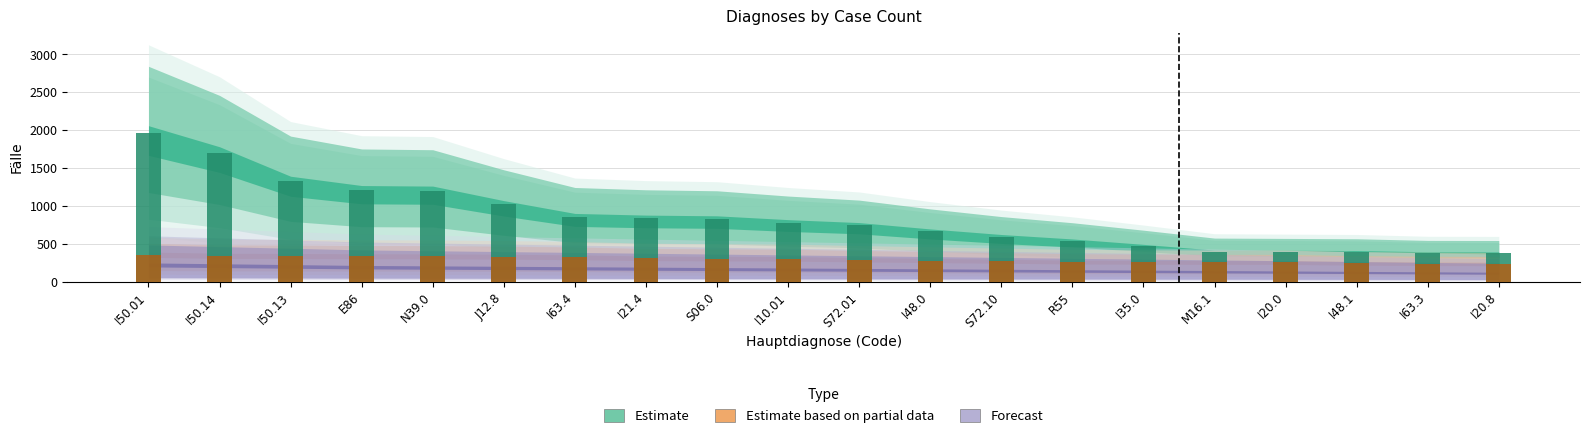

What is the label of the 6th bar from the left?

J12.8